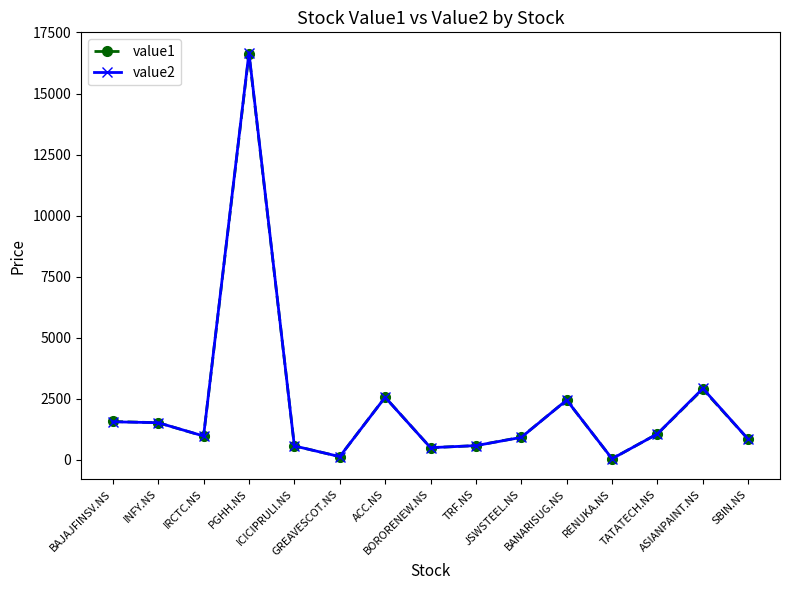

What is the difference between the second highest and minimum values in the value1 series?

2852.1